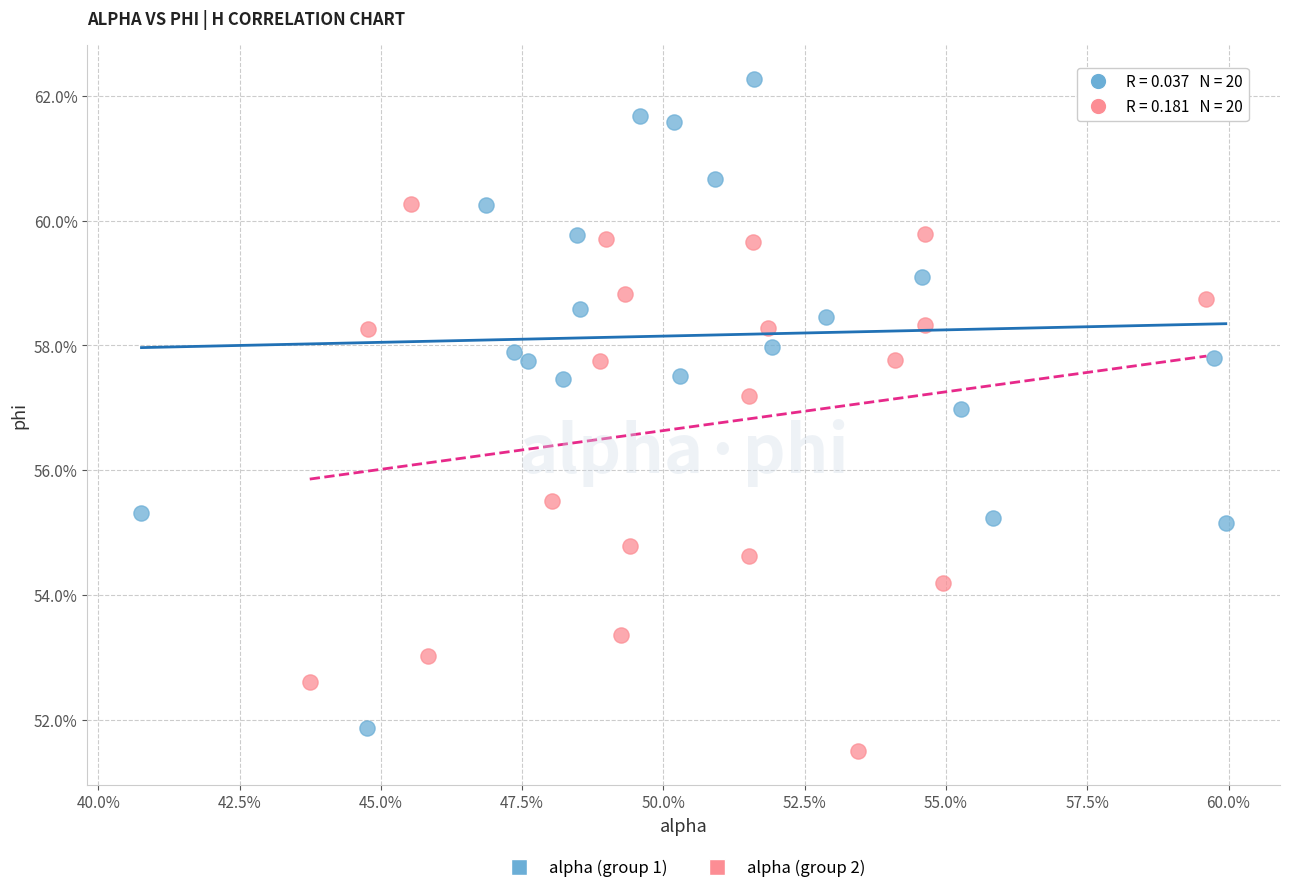

What are all the series names shown in the legend?

alpha (group 1), alpha (group 2)